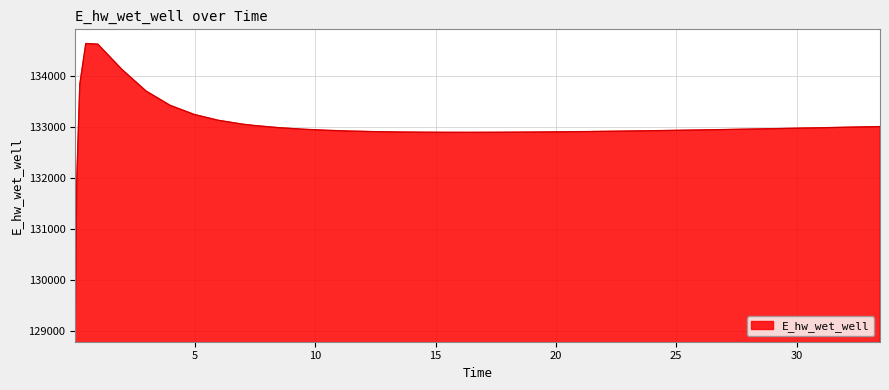

What is the difference between the maximum and minimum values?

5557.7